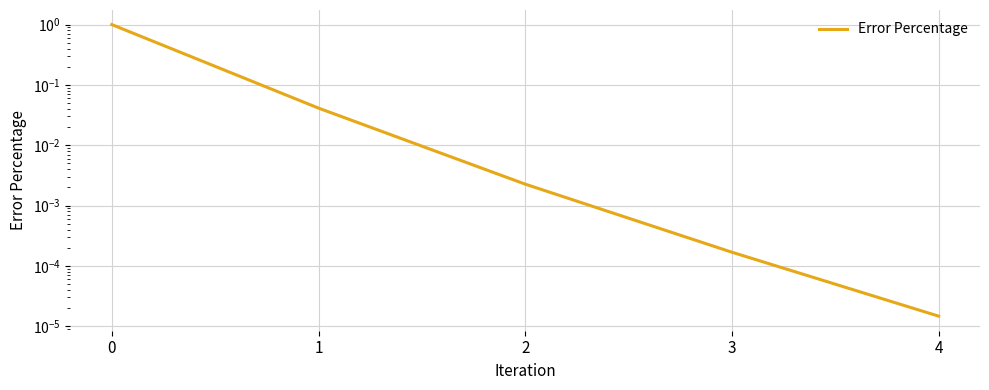

List the labels in order of value, largest first.

0, 1, 2, 3, 4